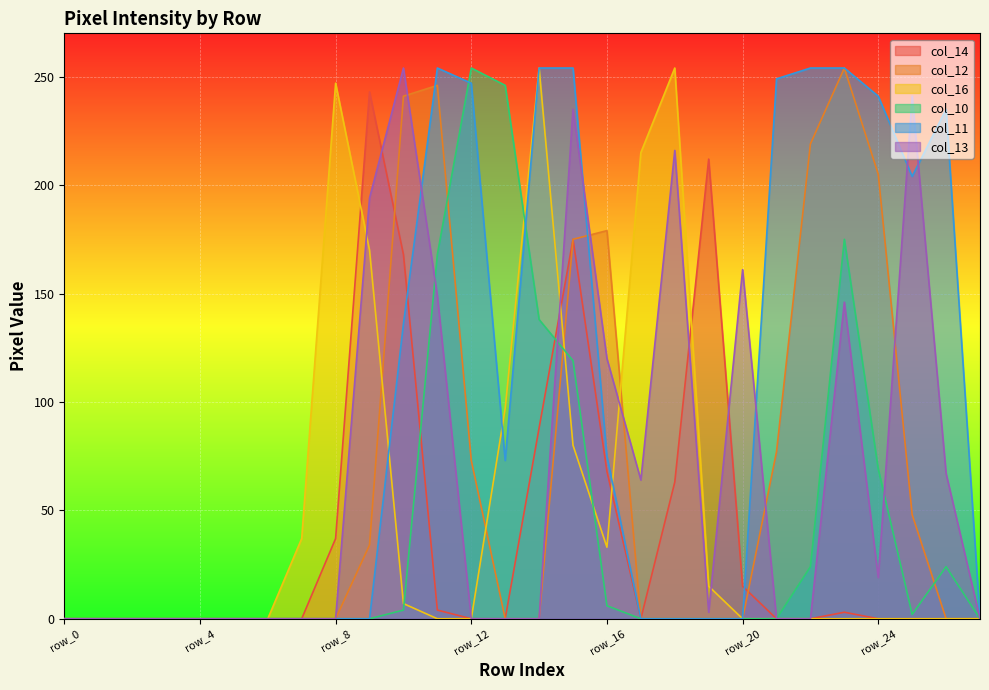

Reading left to right, list all the values displayed in this chart.

col_14: 0	0	0	0	0	0	0	0	37	243	168	4	0	0	88	175	68	0	63	212	15	0	0	3	0	0	0	0
col_12: 0	0	0	0	0	0	0	0	0	34	241	246	73	0	0	175	179	0	0	0	0	77	219	254	205	48	0	0
col_16: 0	0	0	0	0	0	0	37	247	170	7	0	0	97	254	80	33	215	254	15	0	0	0	0	0	0	0	0
col_10: 0	0	0	0	0	0	0	0	0	0	4	168	254	246	138	119	6	0	0	0	0	0	24	175	69	2	24	0
col_11: 0	0	0	0	0	0	0	0	0	0	136	254	247	73	254	254	75	0	0	0	0	249	254	254	241	204	235	0
col_13: 0	0	0	0	0	0	0	0	0	194	254	149	0	0	0	235	120	64	216	3	161	0	0	146	19	241	67	0